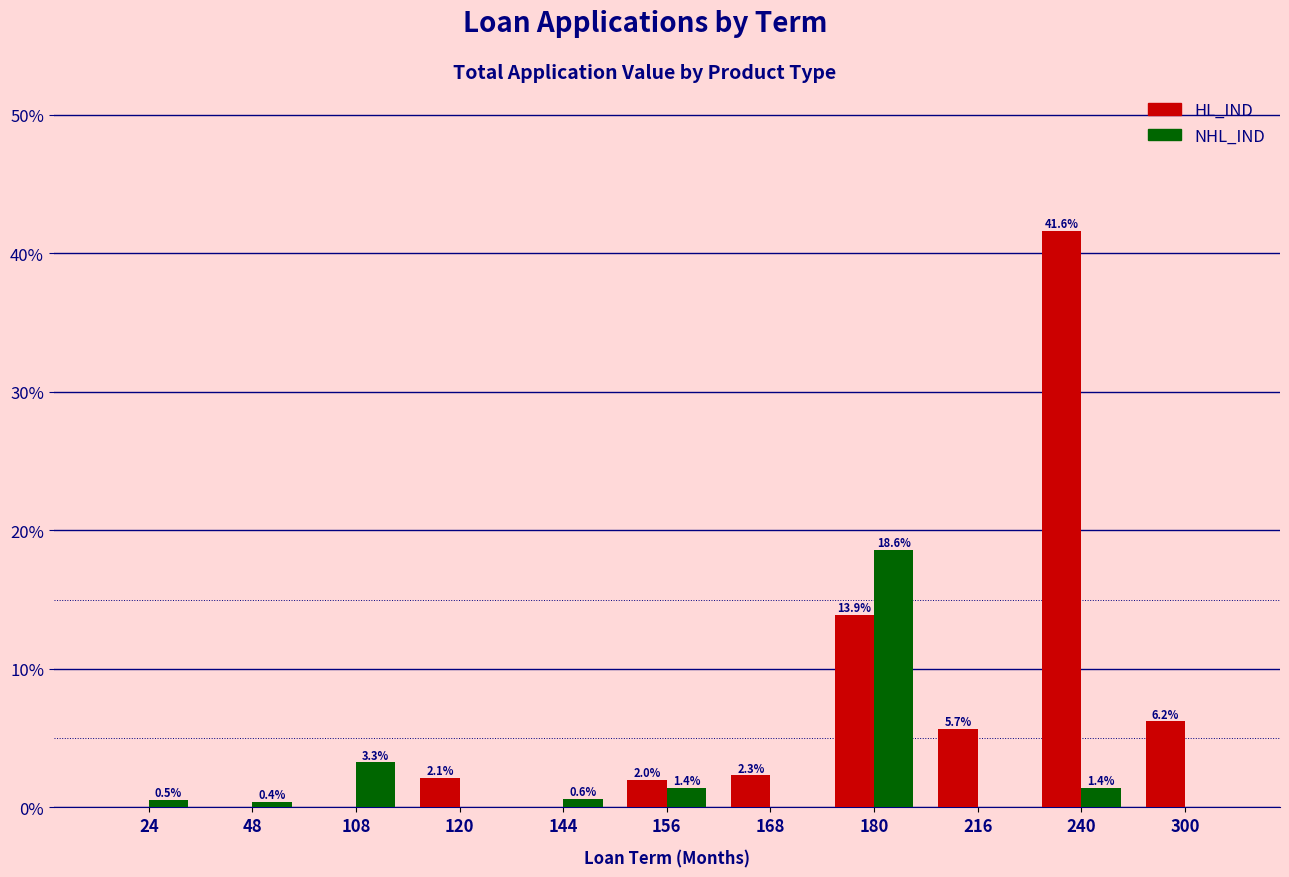

Is the value of HL_IND at 216 greater than the value of NHL_IND at 216?

Yes